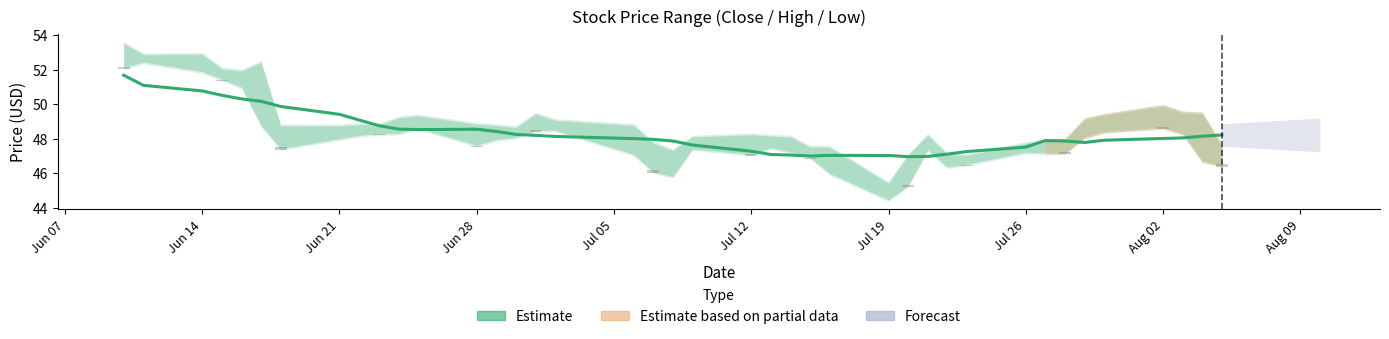

How many bars are there in total?

40